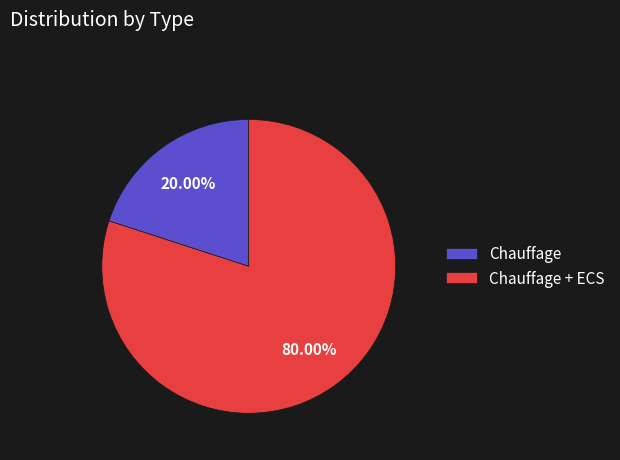

How many segments does this pie chart have?

2